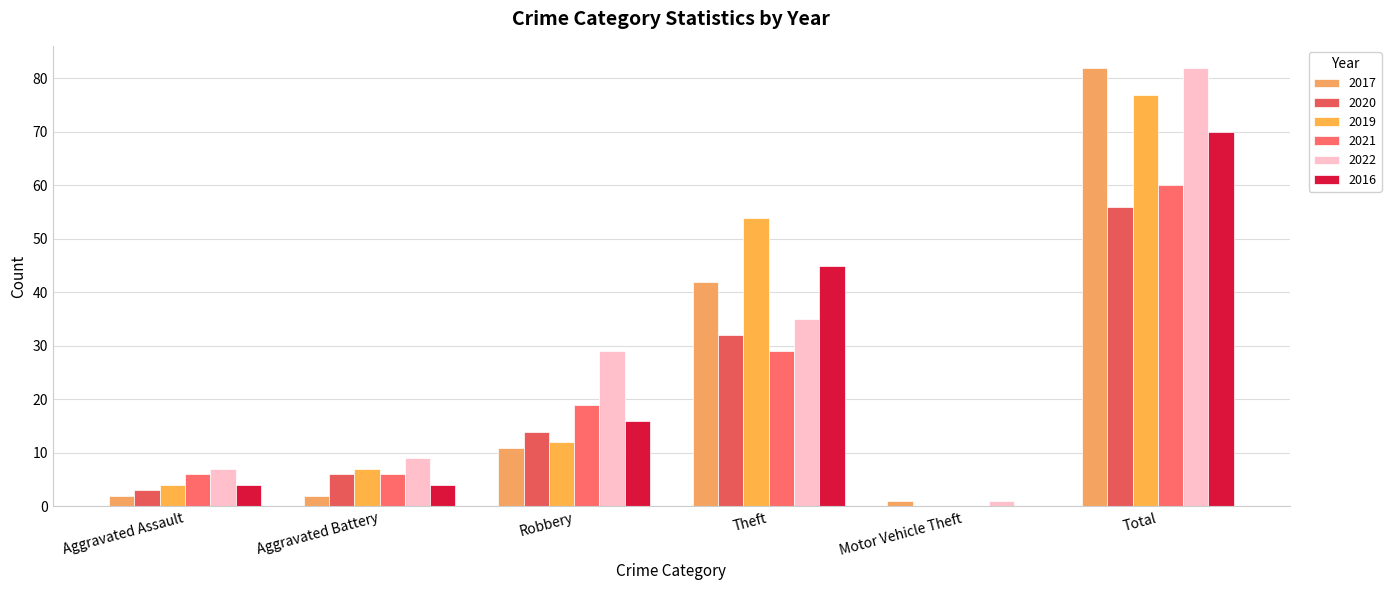

List the series in order of their peak value, lowest first.

2020, 2021, 2016, 2019, 2017, 2022